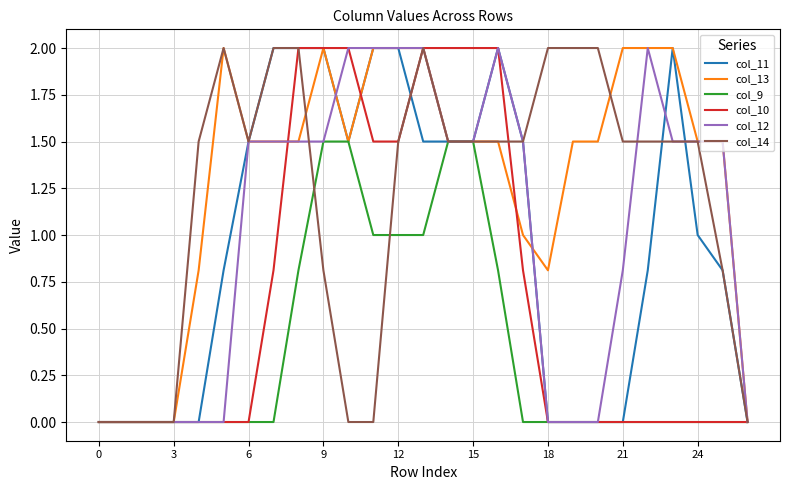

True or false: col_11 has more than 1 points higher than both neighbors.

True